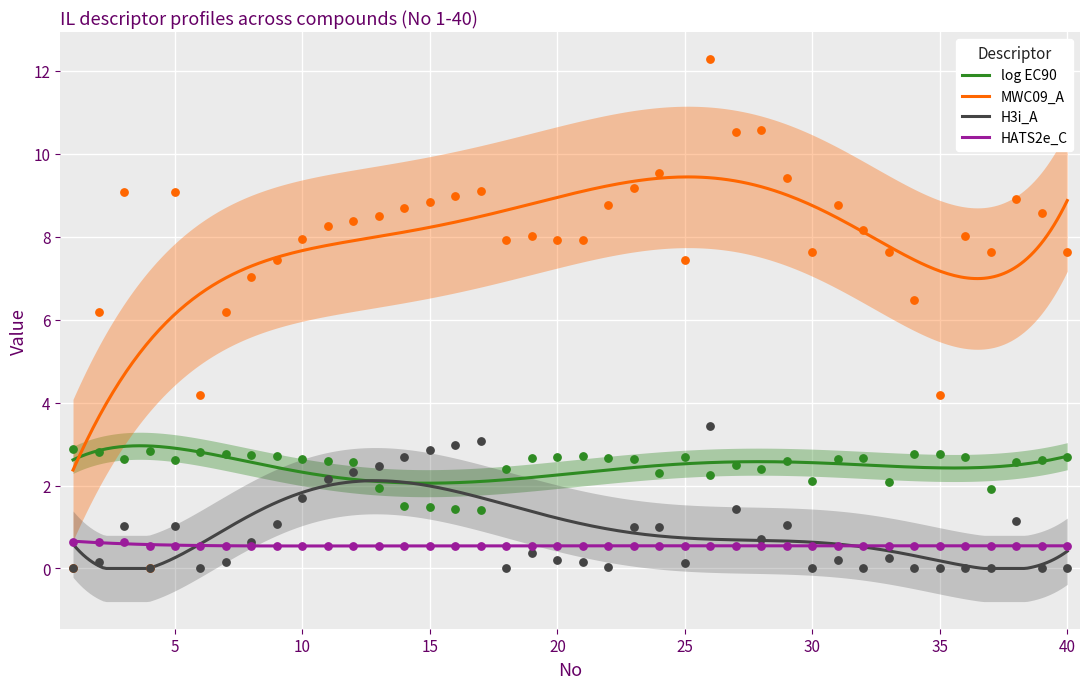

At which category is the sum across all series the highest?

26